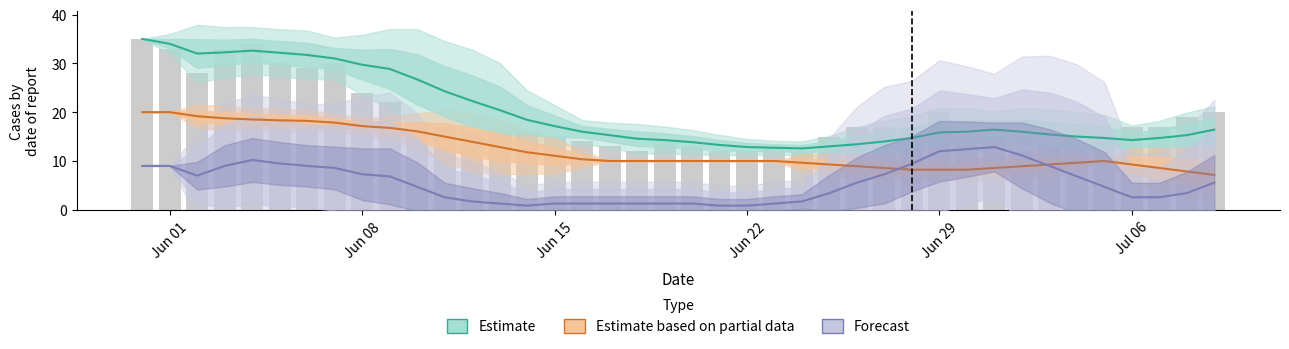

Which series has the largest total across all categories?

Estimate